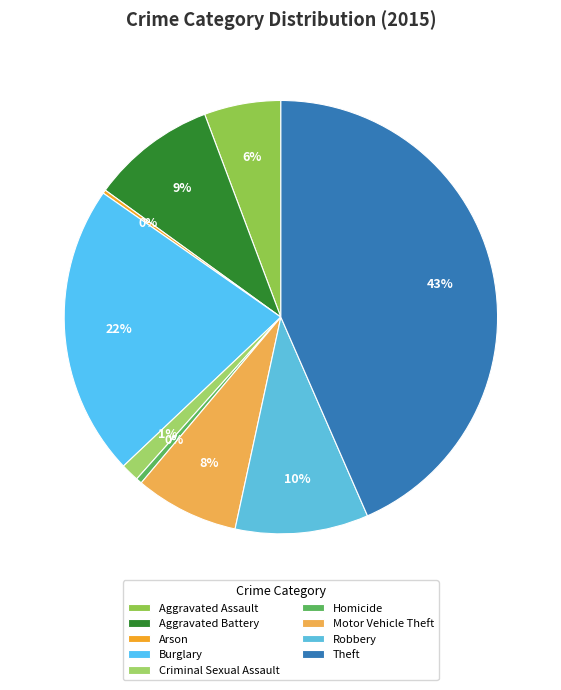

Is it true that Criminal Sexual Assault is 1% of the pie?

True